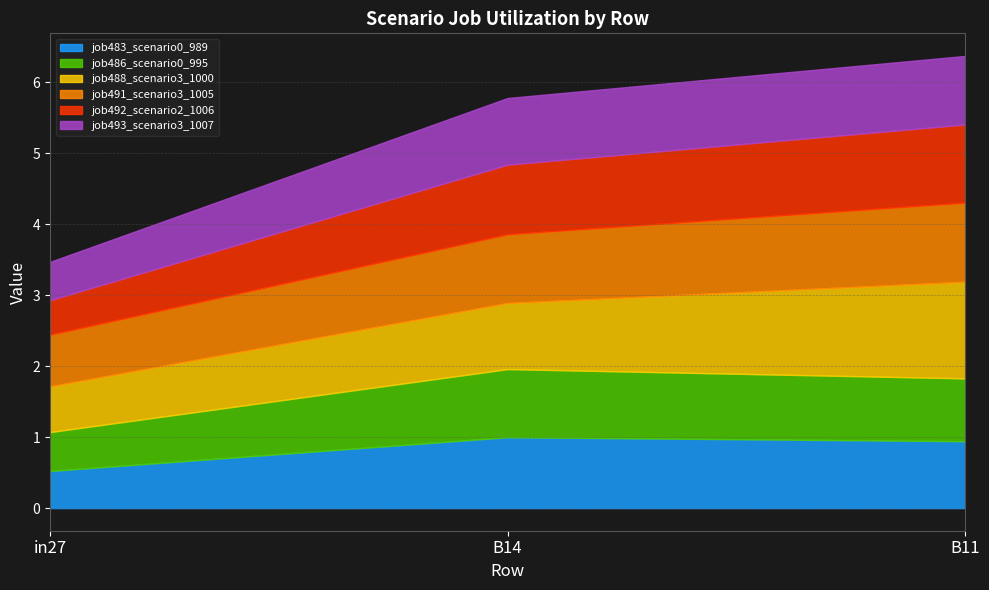

What is the label of the 1st point from the left?

in27